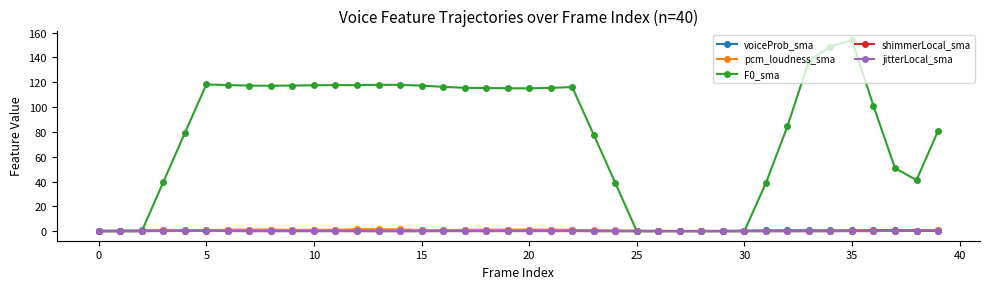

True or false: voiceProb_sma has more than 0 interior local peaks.

True